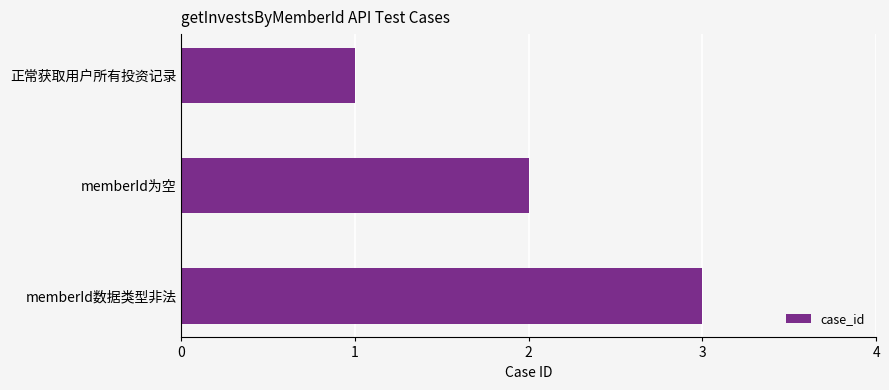

How many distinct data groups are displayed?

1